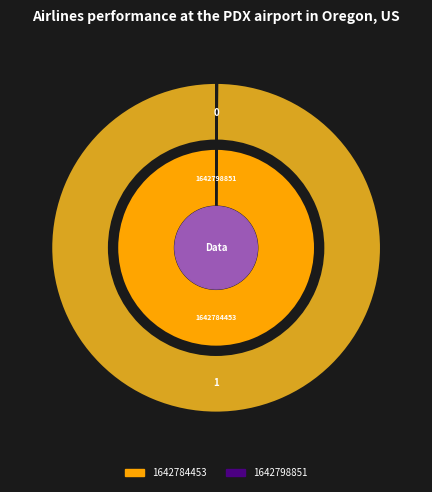

Does 1642798851 represent more than half of the total?

No